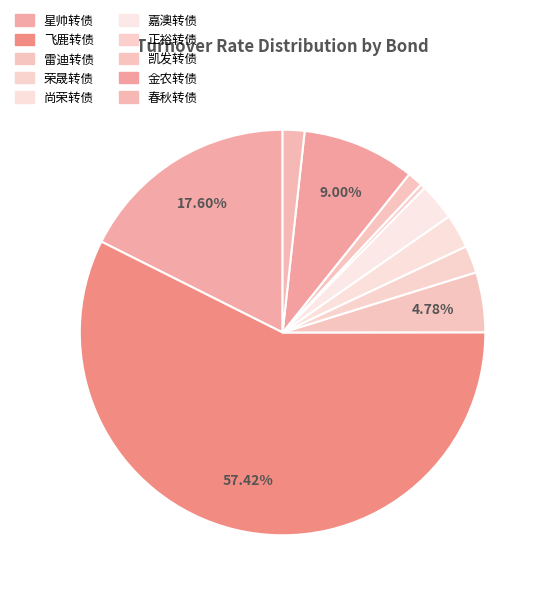

To the nearest percent, what is the difference between the 荣晟转债 and 凯发转债 slice percentages?

1%